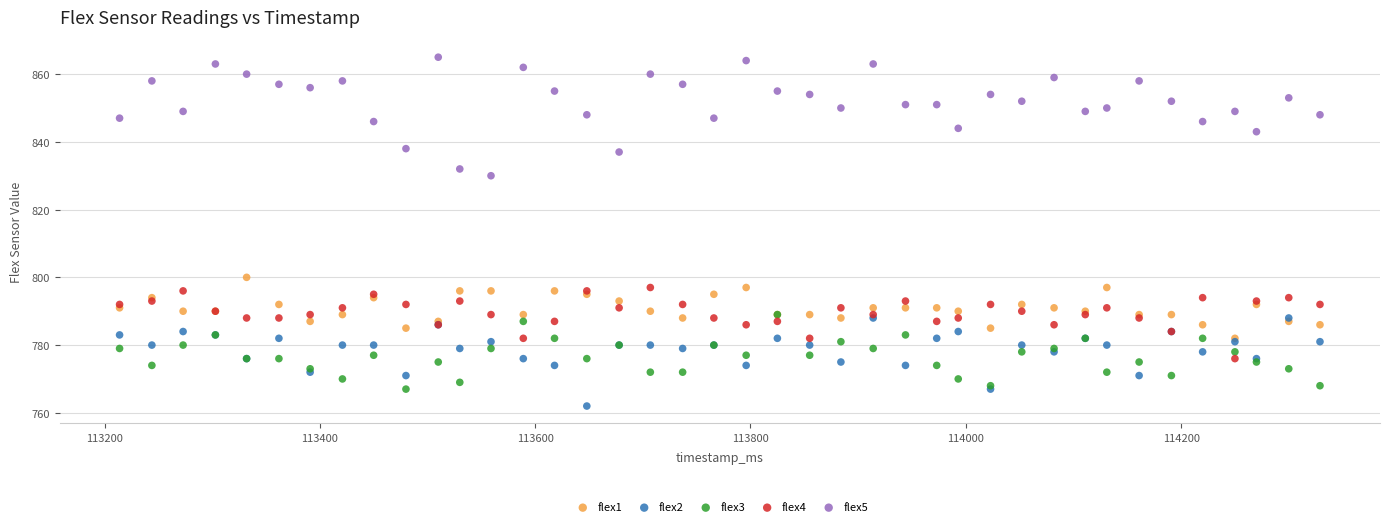

Across all series, what Y value is closest to 813?

800